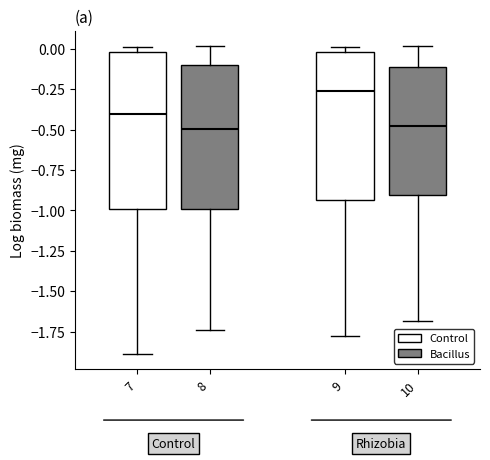

Reading left to right, read every box against the y-axis: the position of its median line, the range the box covers, and the ends of its whiskers. The values are not printed on the chart, so give them approximately, as read against the axis.

7: median -0.40, box -1.00 to 0.00, whiskers -1.90 to 0.00 (just above the box's upper edge)
8: median -0.50, box -1.00 to -0.10, whiskers -1.75 to 0.00
9: median -0.25, box -0.95 to 0.00, whiskers -1.80 to 0.00 (just above the box's upper edge)
10: median -0.50, box -0.90 to -0.10, whiskers -1.70 to 0.00